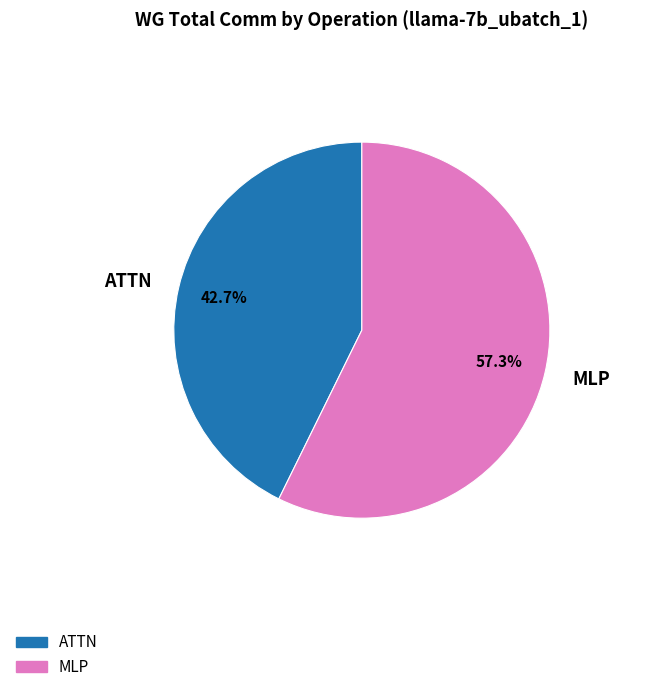

Which has a higher value, MLP or ATTN?

MLP